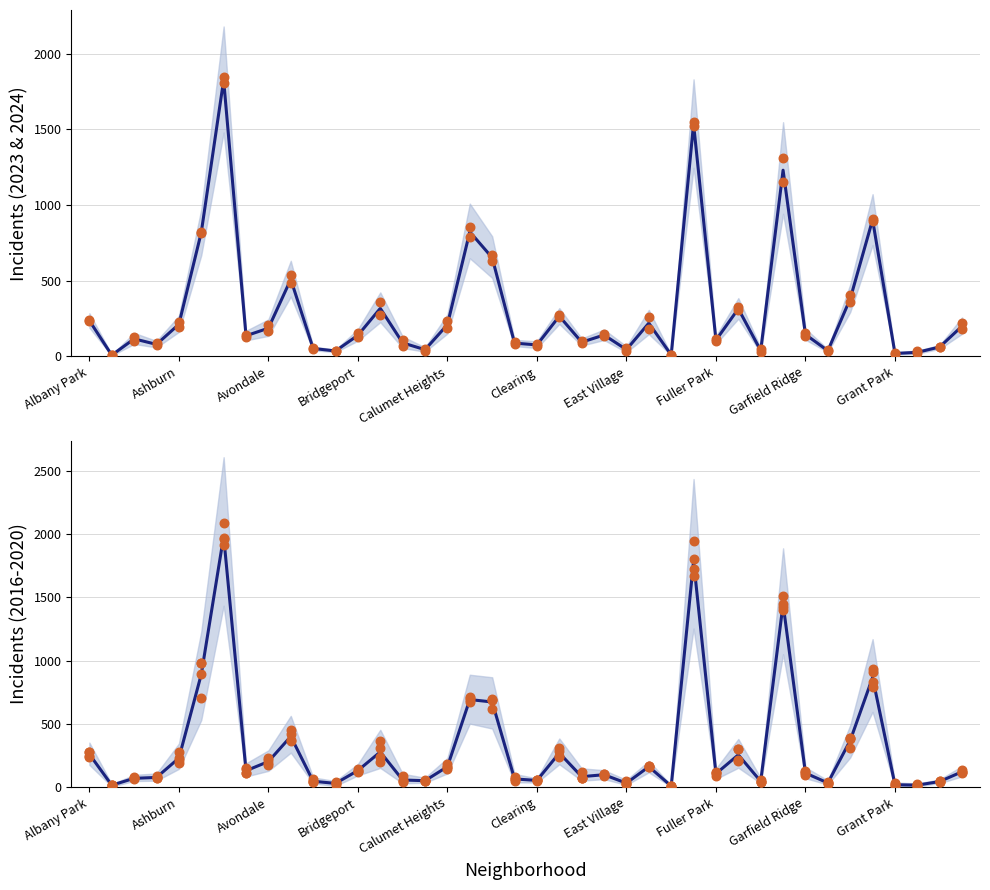

Which series has the largest Y range (max minus min)?

Mean 2016-2020